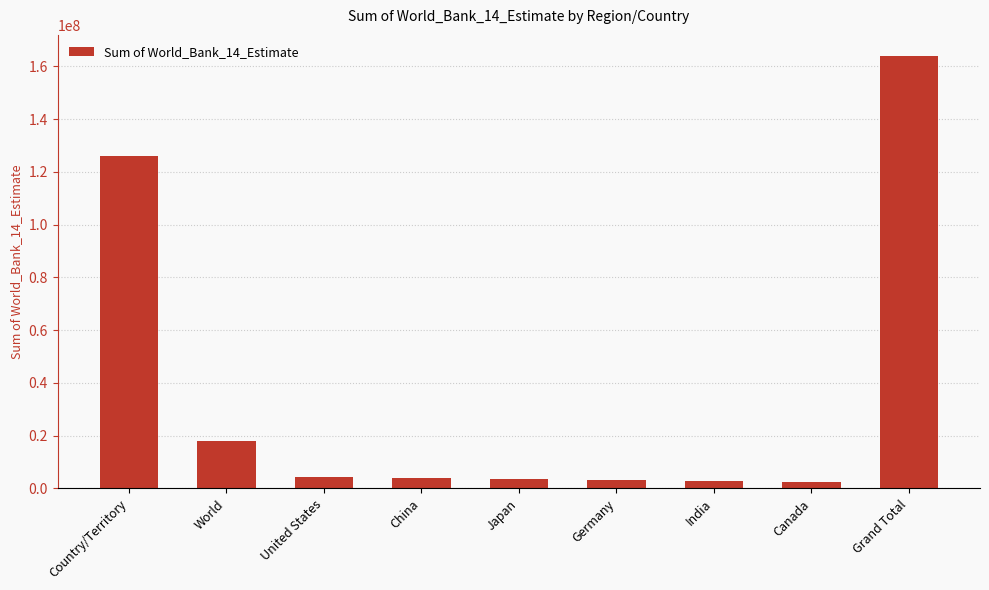

What is the maximum value shown in the chart?

163770300